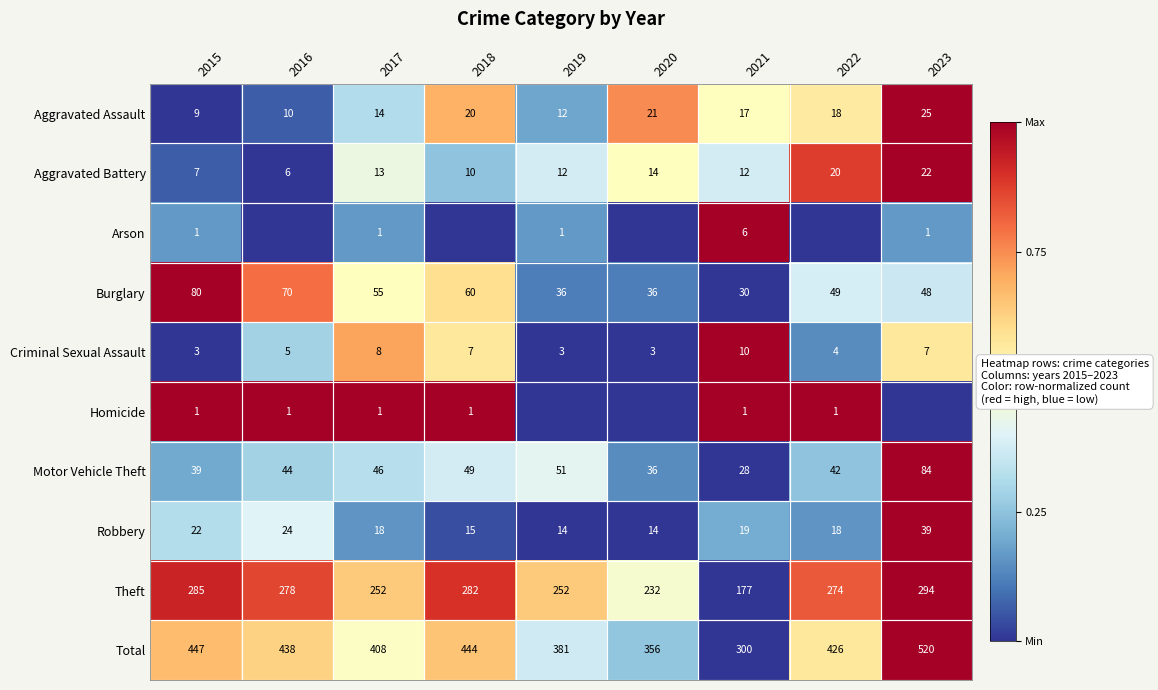

What is the difference between the maximum and minimum values in the Robbery series?

25